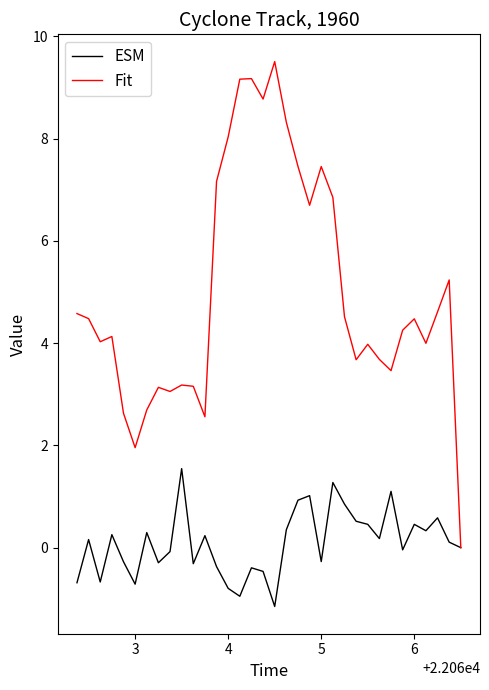

Which series has the largest total across all categories?

Fit